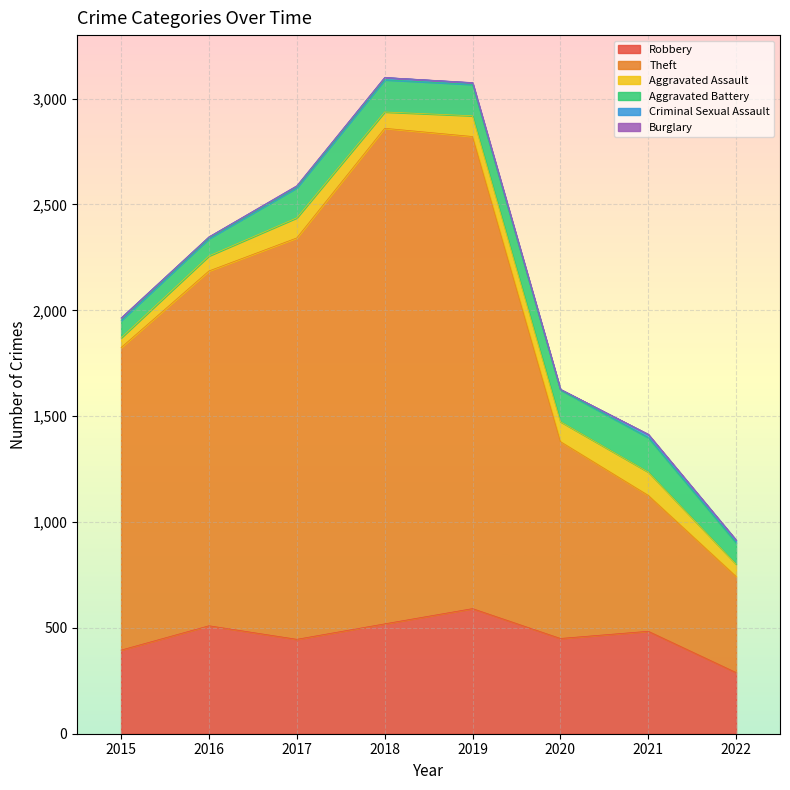

Does the chart display data point markers on the line(s)?

No